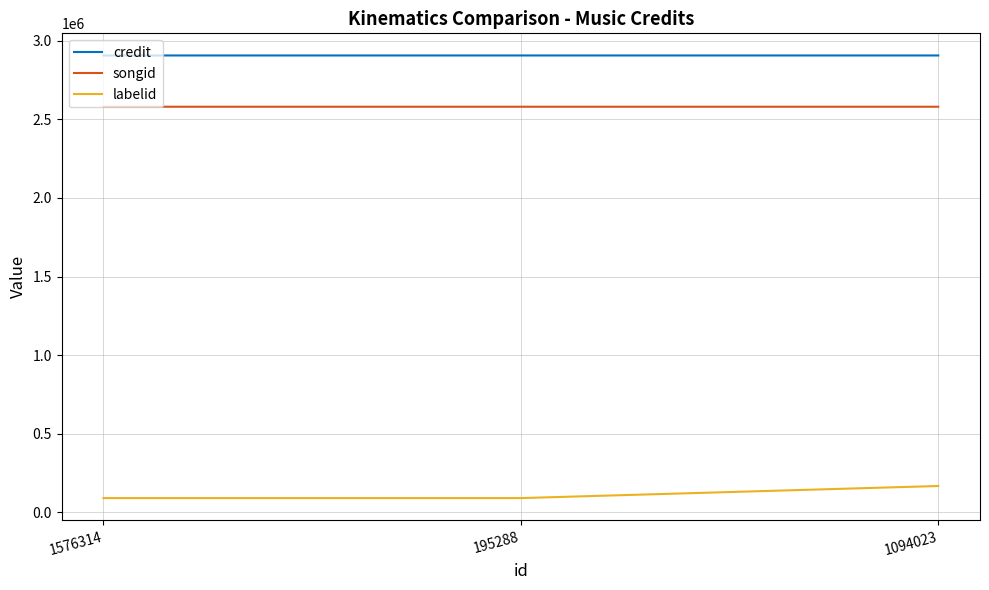

What is the approximate value of labelid at 195288, to the nearest 100?

90800